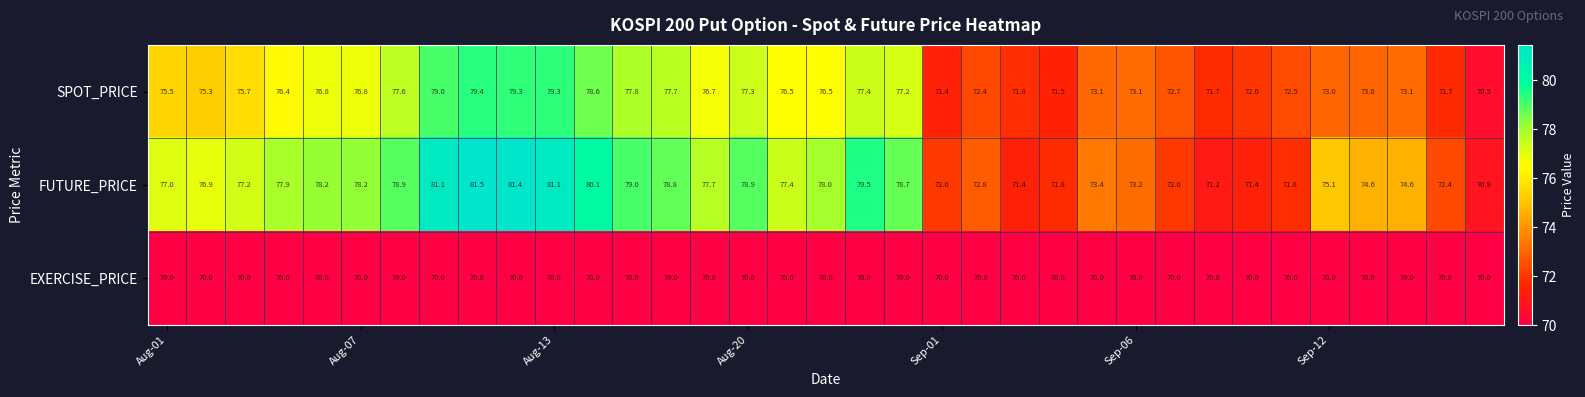

What is the greatest value displayed?

81.5